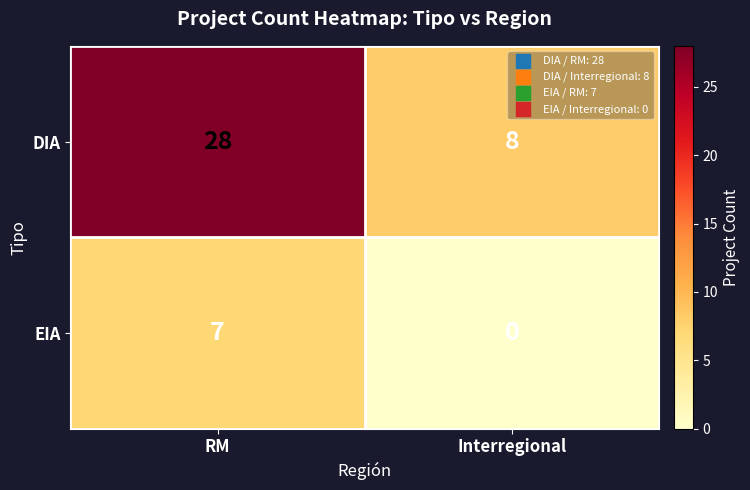

Which series has the widest spread of values?

DIA